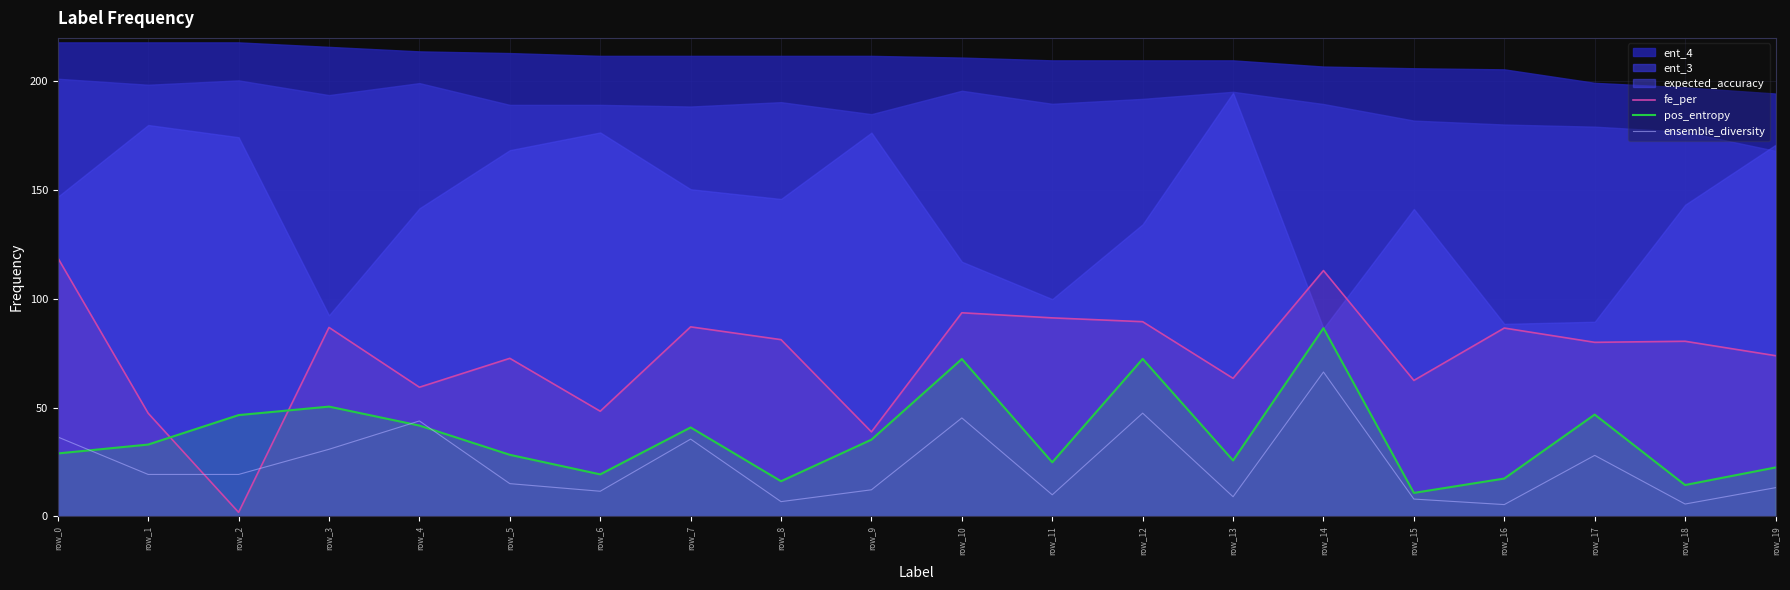

Where is the first local maximum for ensemble_diversity?

row_4